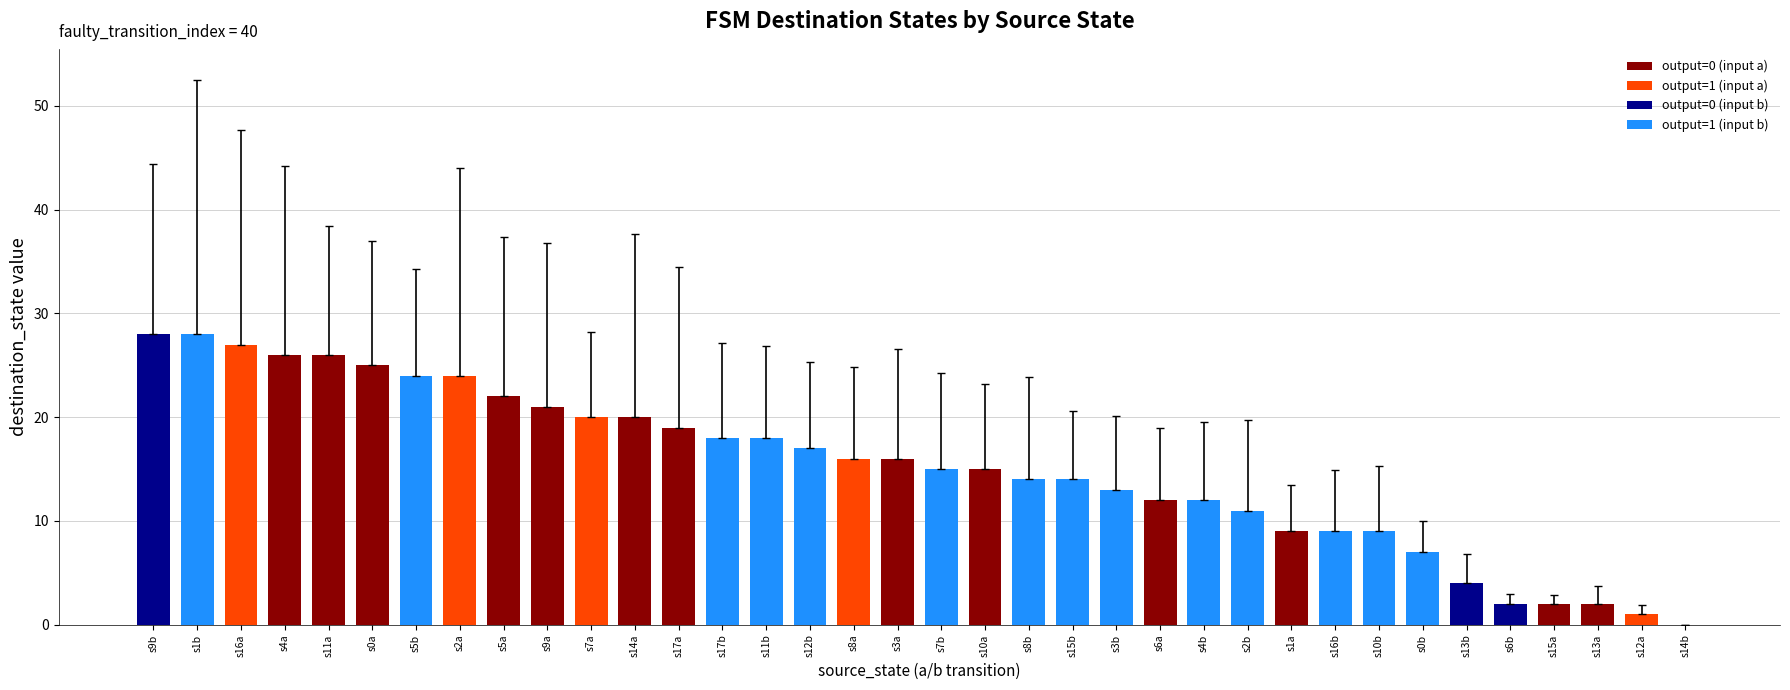

What is the maximum value shown in the chart?

28